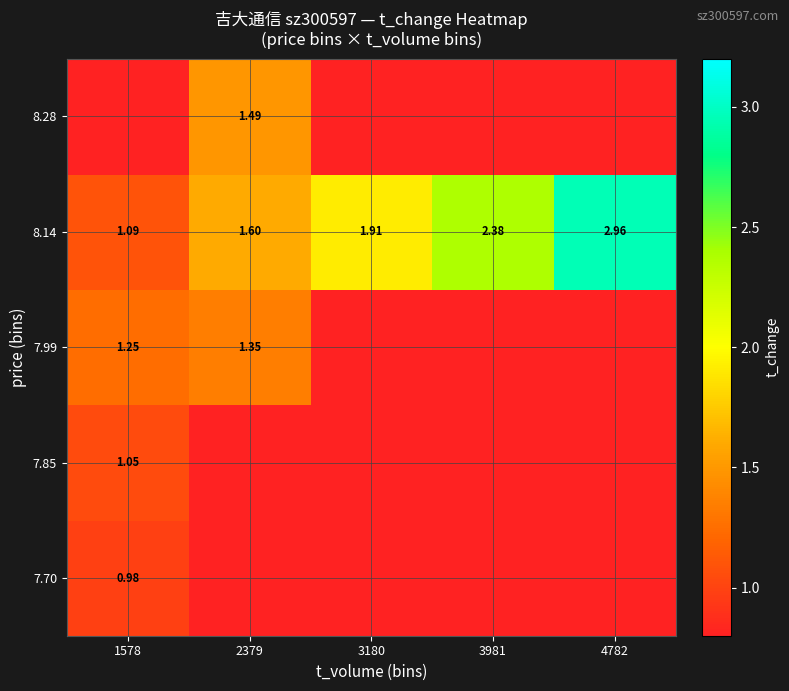

What is the maximum value shown in the chart?

3.0